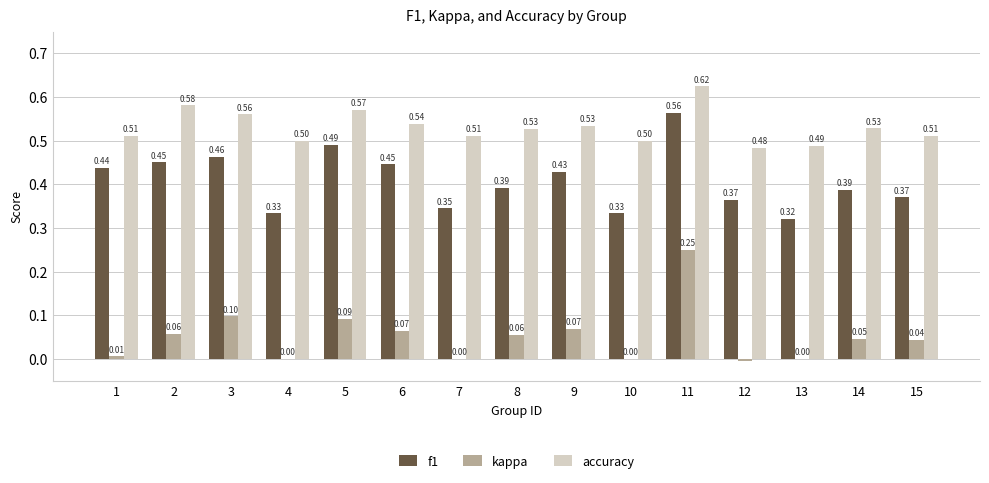

What are all the series names shown in the legend?

f1, kappa, accuracy